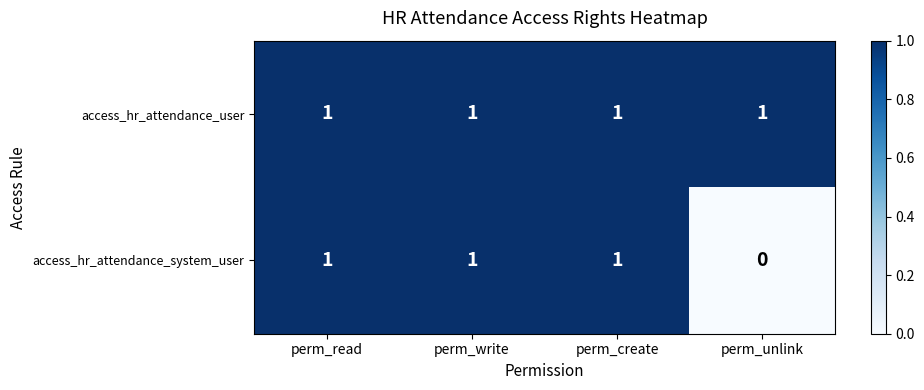

At how many categories does at least one series exceed 0?

4